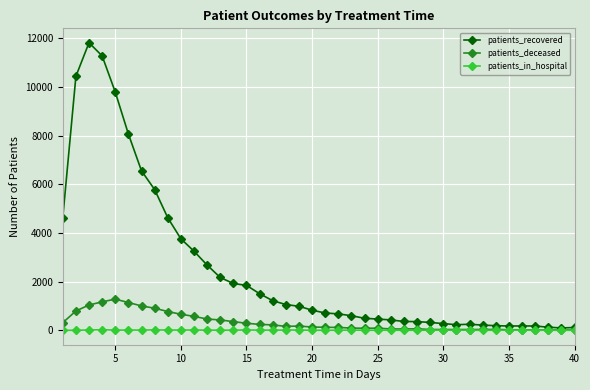

Which series has the widest spread of values?

patients_recovered